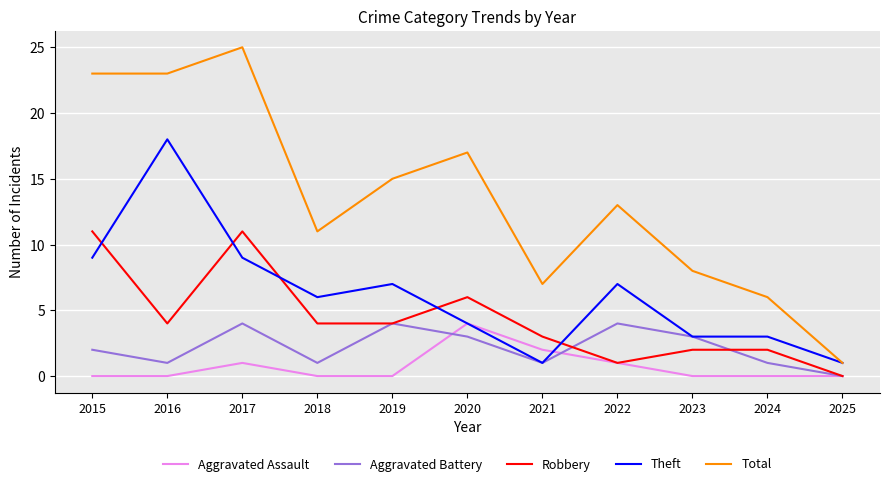

Reading left to right, extract all data points from this chart.

Aggravated Assault: 2015=0	2016=0	2017=1	2018=0	2019=0	2020=4	2021=2	2022=1	2023=0	2024=0	2025=0
Aggravated Battery: 2015=2	2016=1	2017=4	2018=1	2019=4	2020=3	2021=1	2022=4	2023=3	2024=1	2025=0
Robbery: 2015=11	2016=4	2017=11	2018=4	2019=4	2020=6	2021=3	2022=1	2023=2	2024=2	2025=0
Theft: 2015=9	2016=18	2017=9	2018=6	2019=7	2020=4	2021=1	2022=7	2023=3	2024=3	2025=1
Total: 2015=23	2016=23	2017=25	2018=11	2019=15	2020=17	2021=7	2022=13	2023=8	2024=6	2025=1